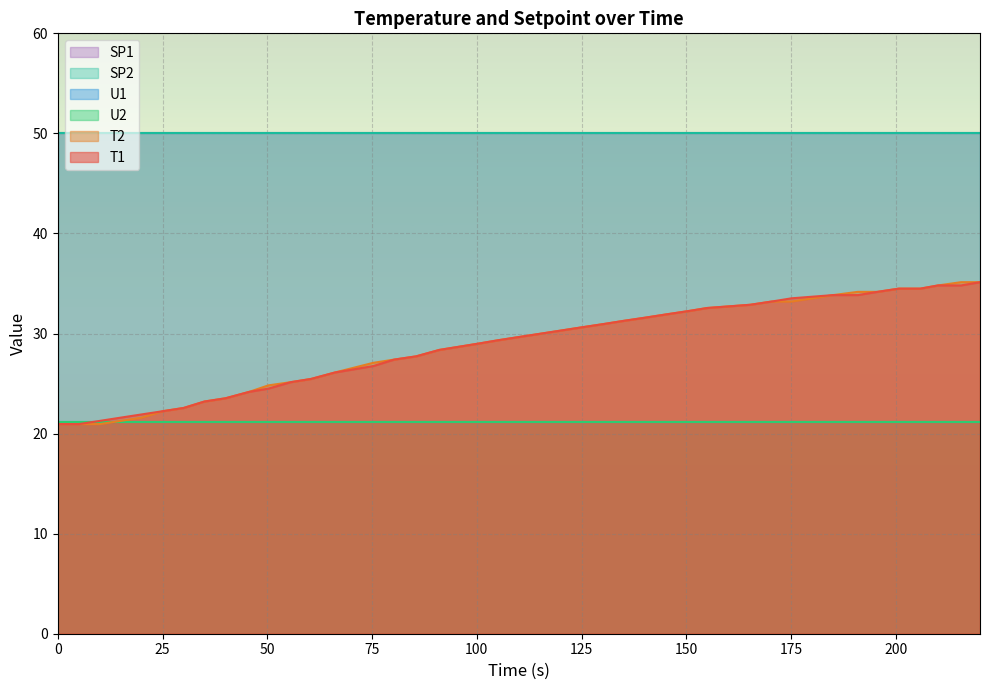

What are all the series names shown in the legend?

T1, T2, U1, U2, SP1, SP2